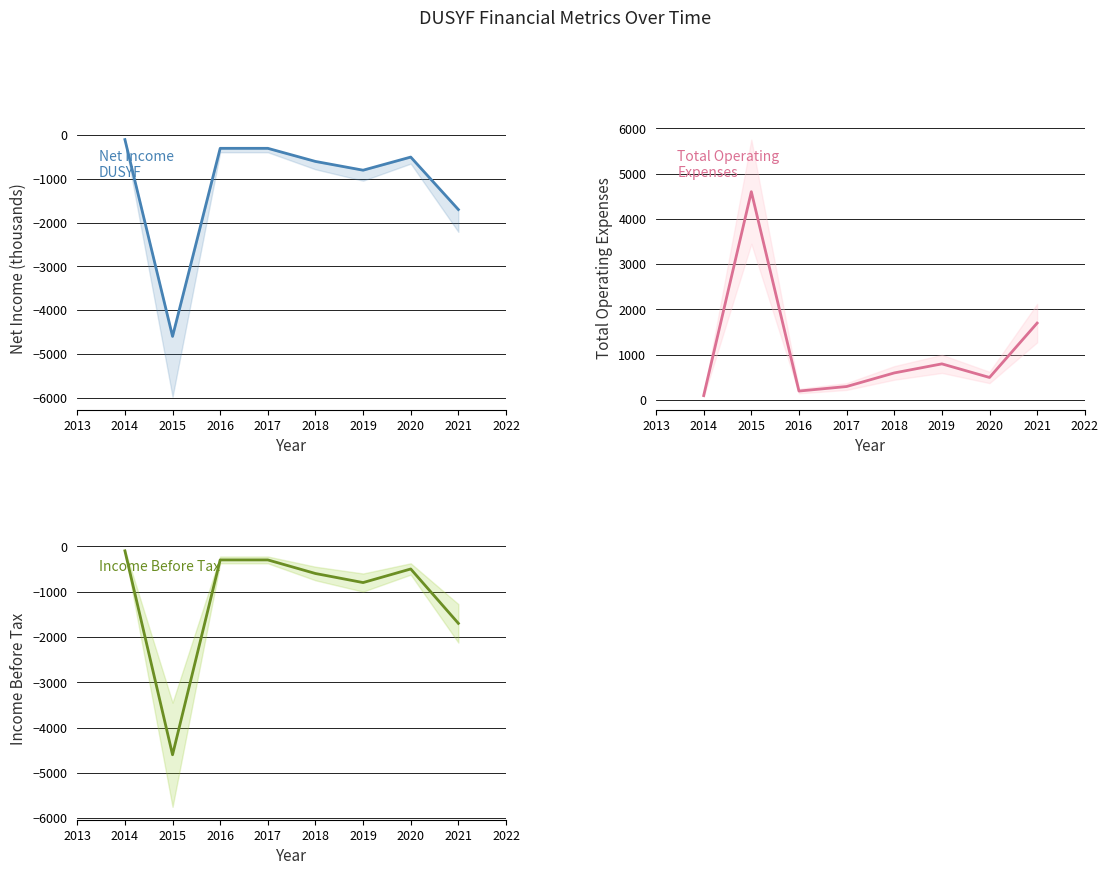

How many values in the Net Income series exceed -500?

3